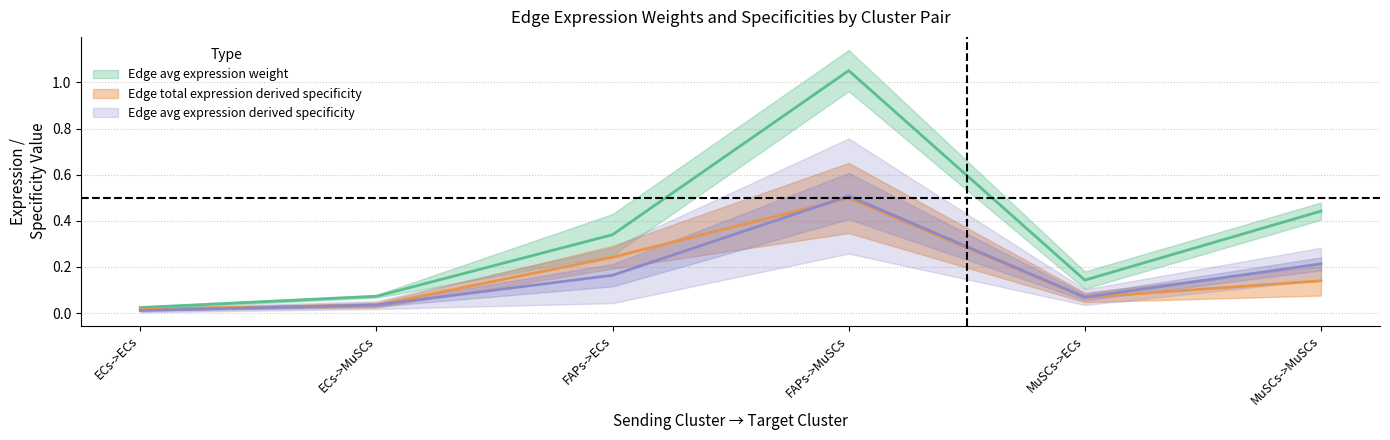

What is the total value across all series at MuSCs->MuSCs?

0.8